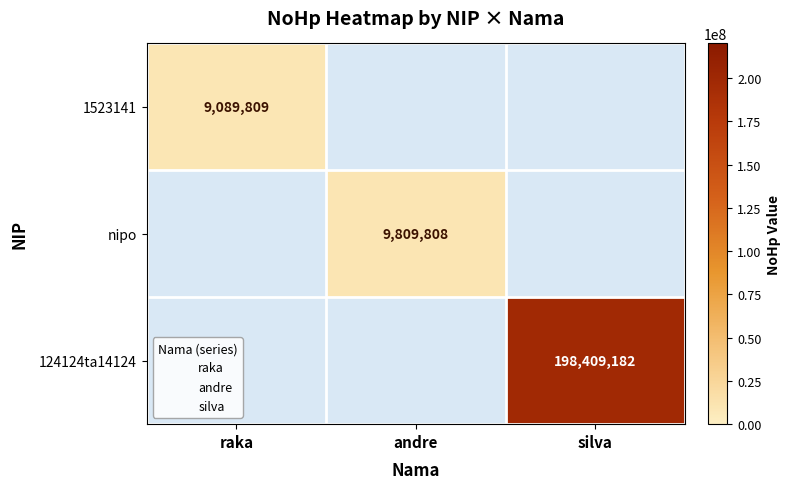

What is the lowest value of the 1523141 series?

9089809.0